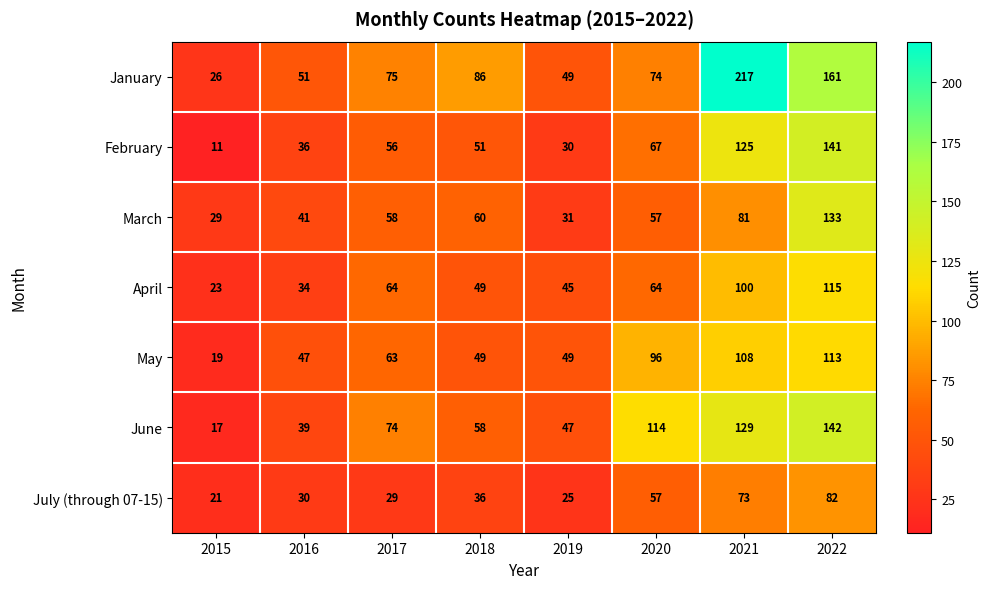

How many data points does each series have?

8